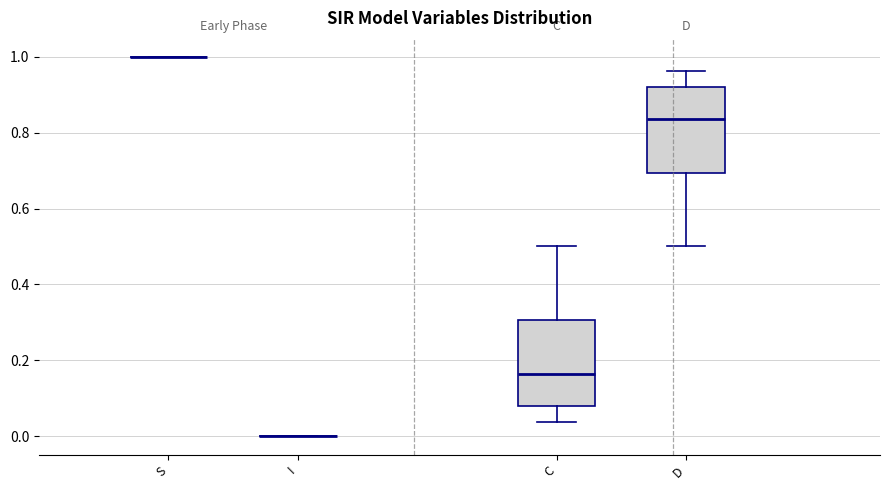

Where is the lower edge of the box for C on the y-axis? The values are not printed on the chart, so give them approximately, as read against the axis.

0.08